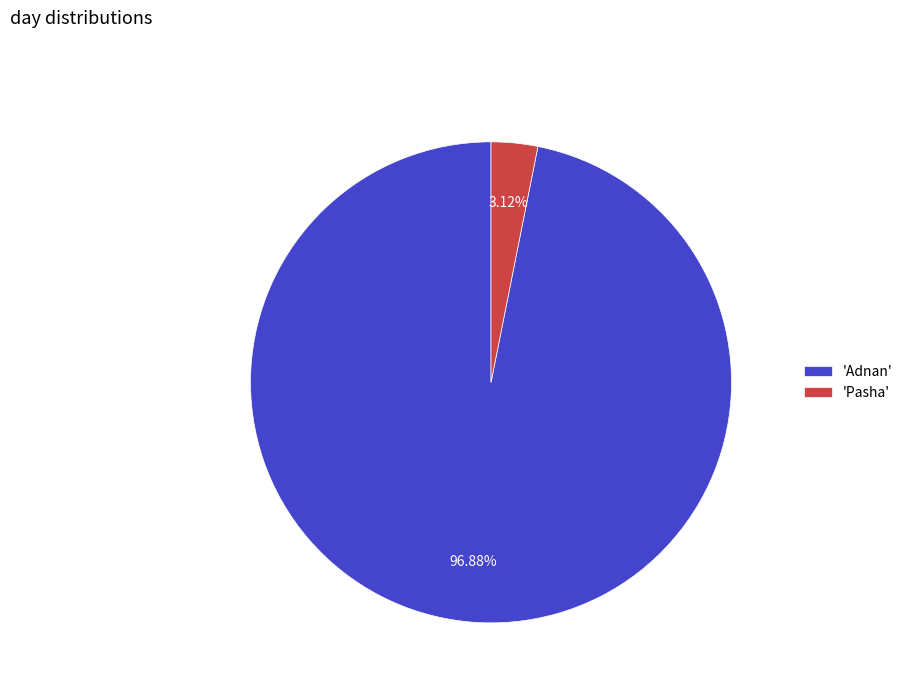

How many slices are in this pie chart?

2